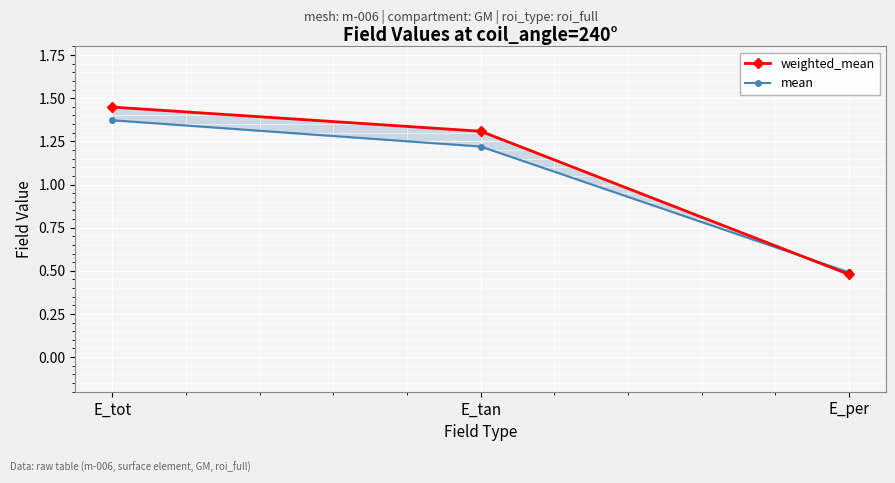

What is the spread (max minus min) of values at E_tot?

0.1